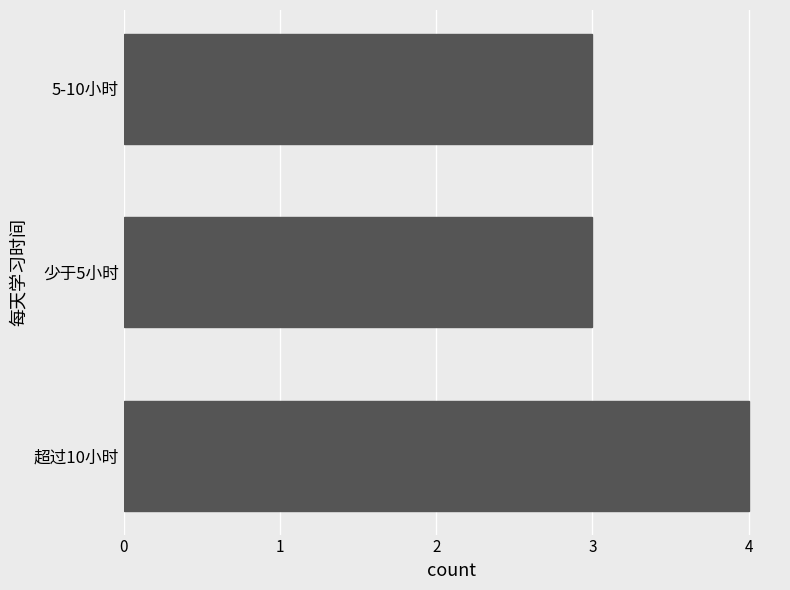

What is the greatest value displayed?

4